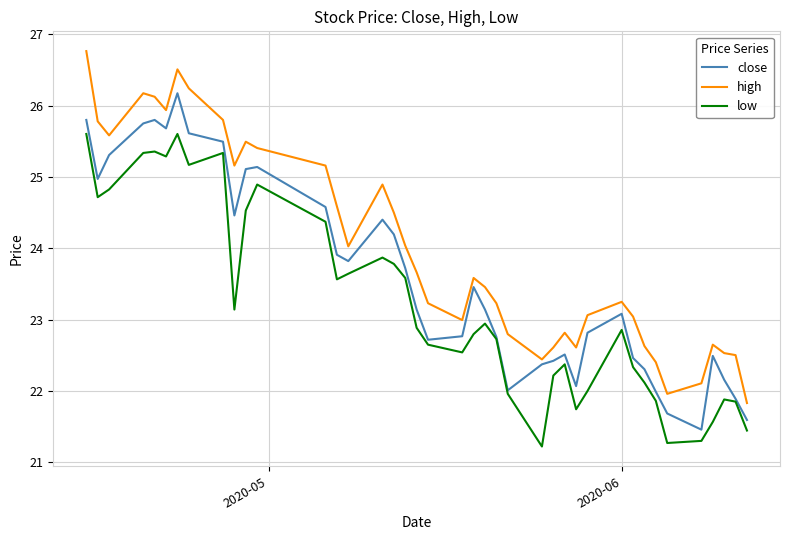

What is the maximum value shown in the chart?

26.8